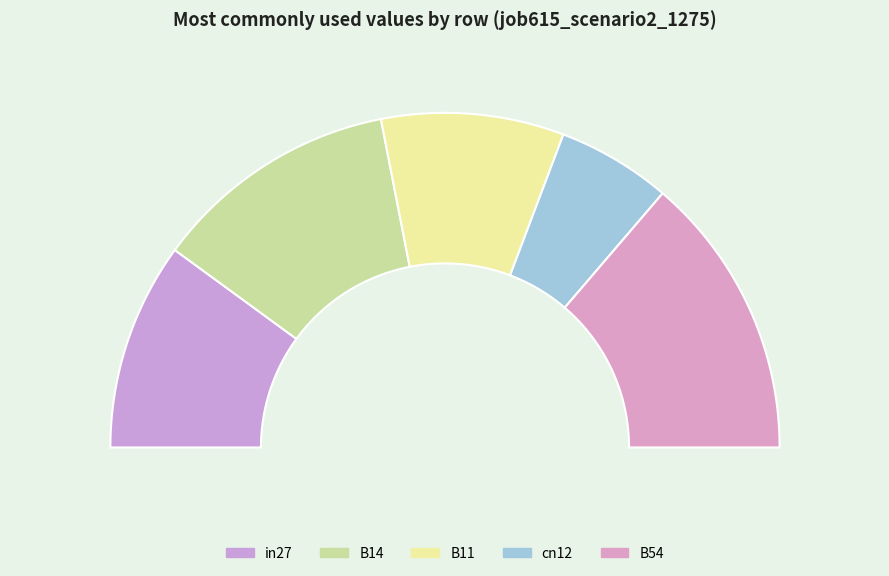

How many slices are in this pie chart?

5